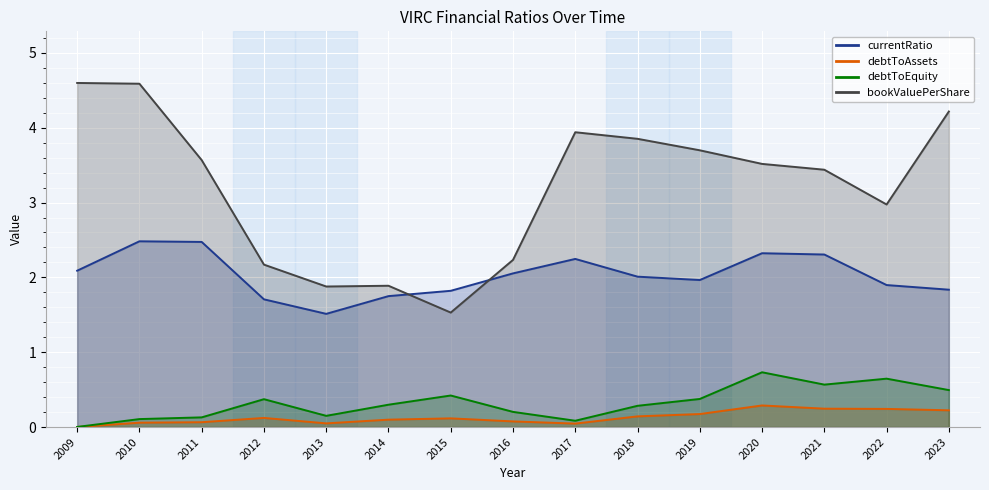

The value of bookValuePerShare at 2022 is 1.2. True or false?

False